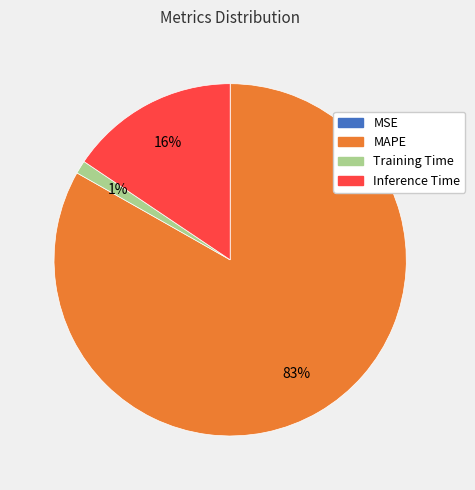

What percentage is the Training Time slice, to the nearest percent?

1%